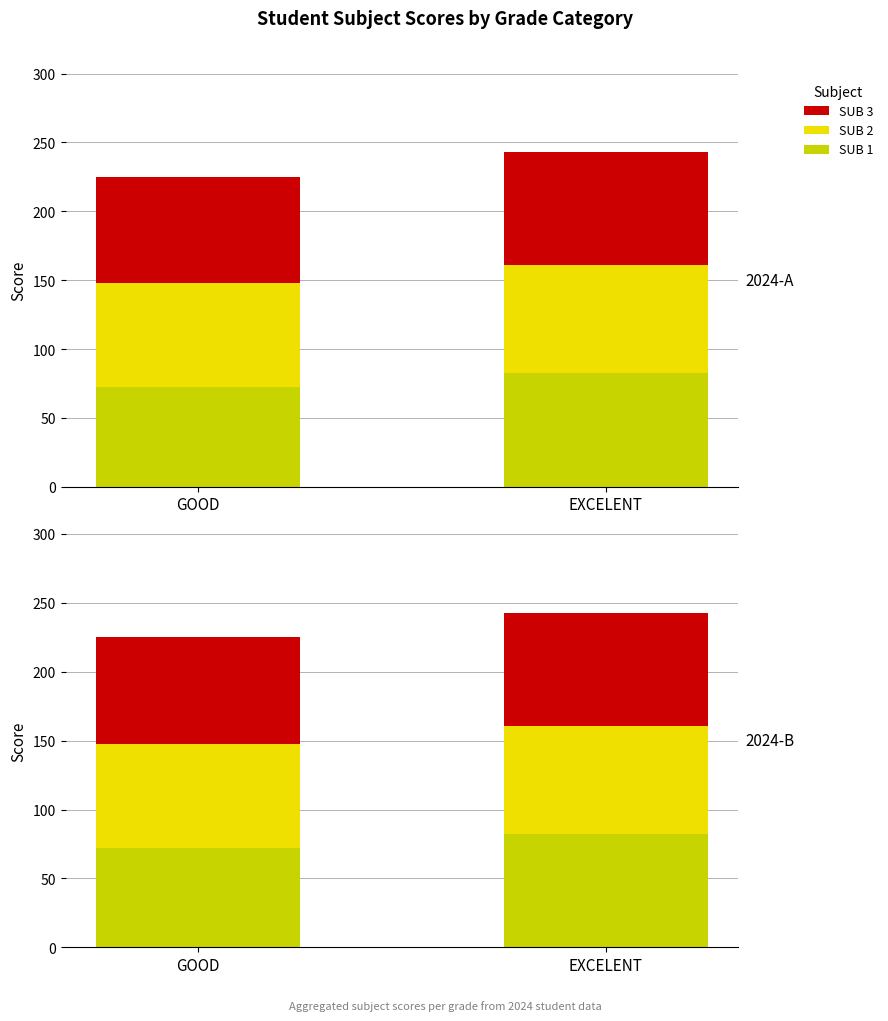

True or false: SUB 2 has a value of 106.9 at EXCELENT.

False